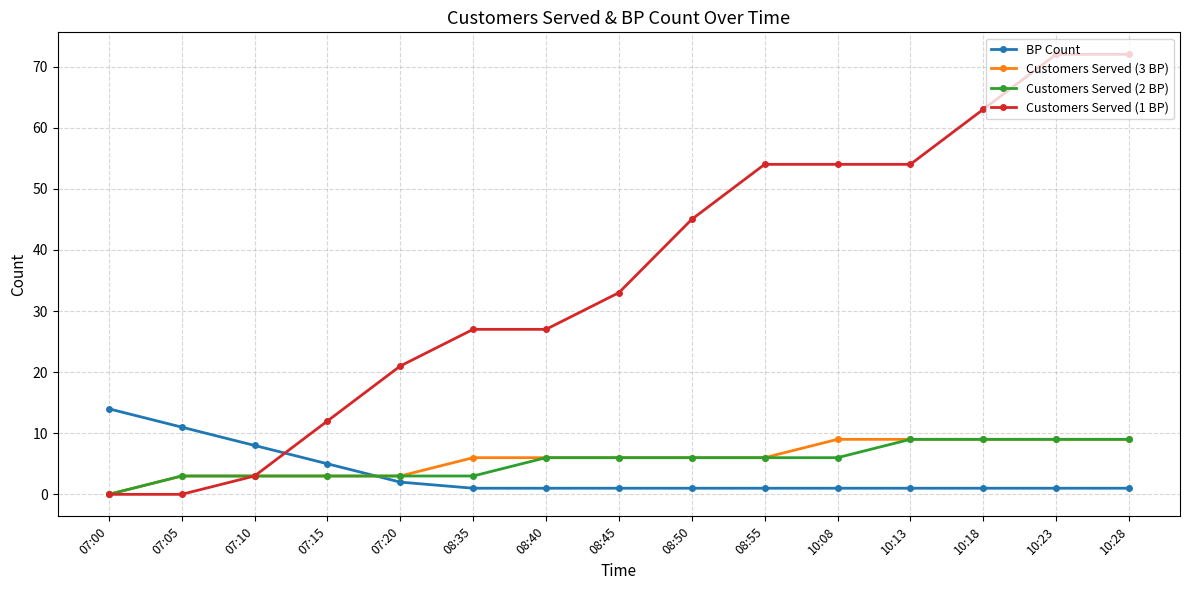

Is this an area chart (filled region under the line)?

No